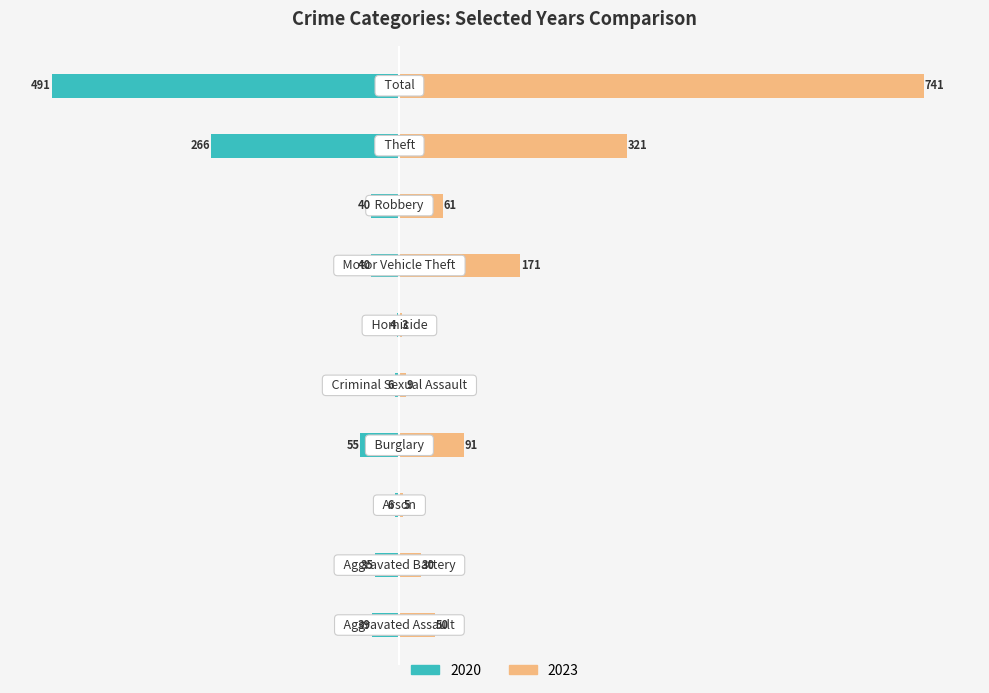

What is the average value of the 2023 series?

148